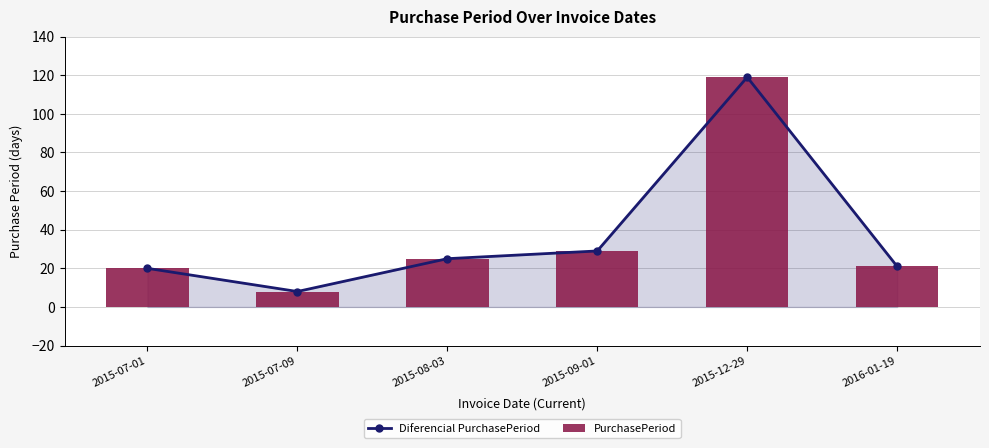

Between 2015-09-01 and 2015-07-09, which is larger?

2015-09-01